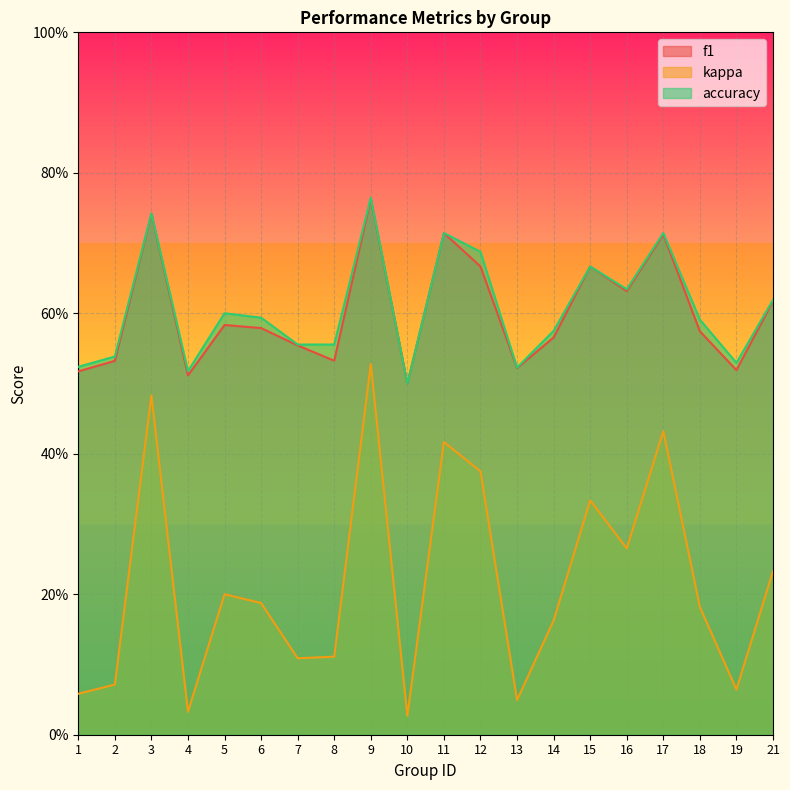

True or false: accuracy has more than 0 interior local peaks.

True